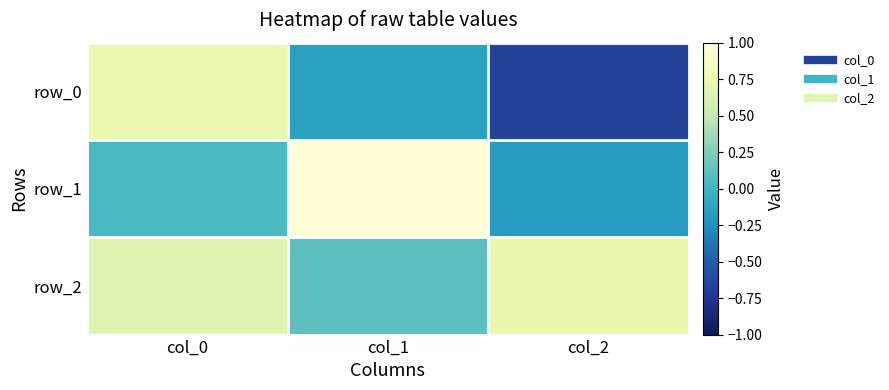

Where is row_0 nearest to the value 0?

col_1